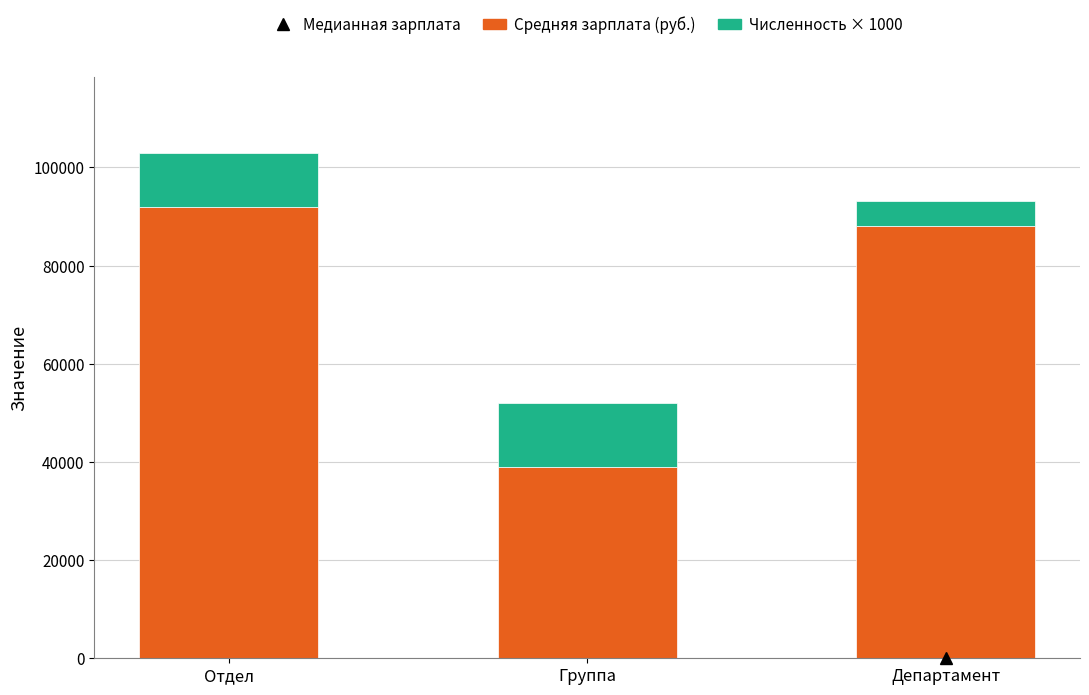

What is the difference between the second highest and minimum values in the Средняя зарплата (руб.) series?

49113.6